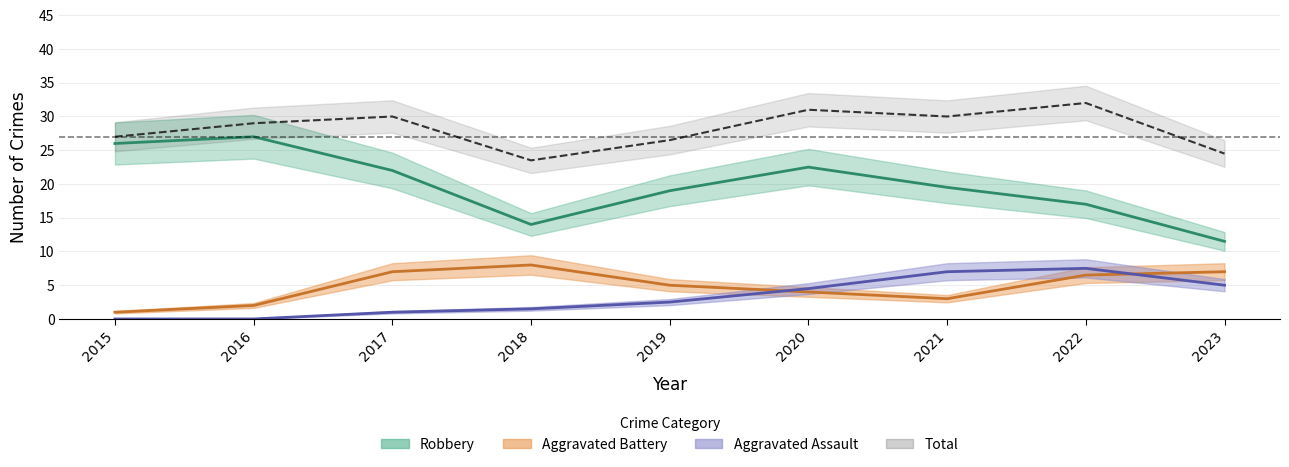

At 2016, list the series in order from largest to smallest.

Total, Robbery, Aggravated Battery, Aggravated Assault